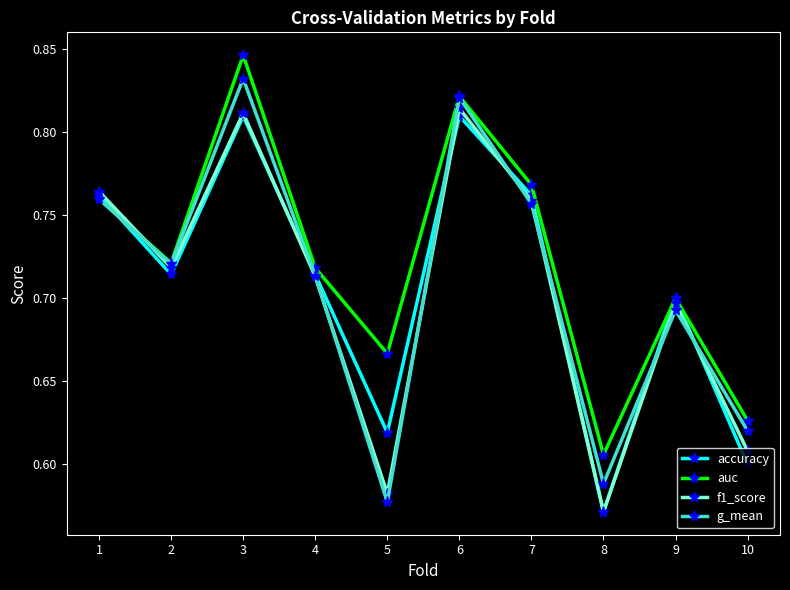

Which label corresponds to the largest value in the chart?

3